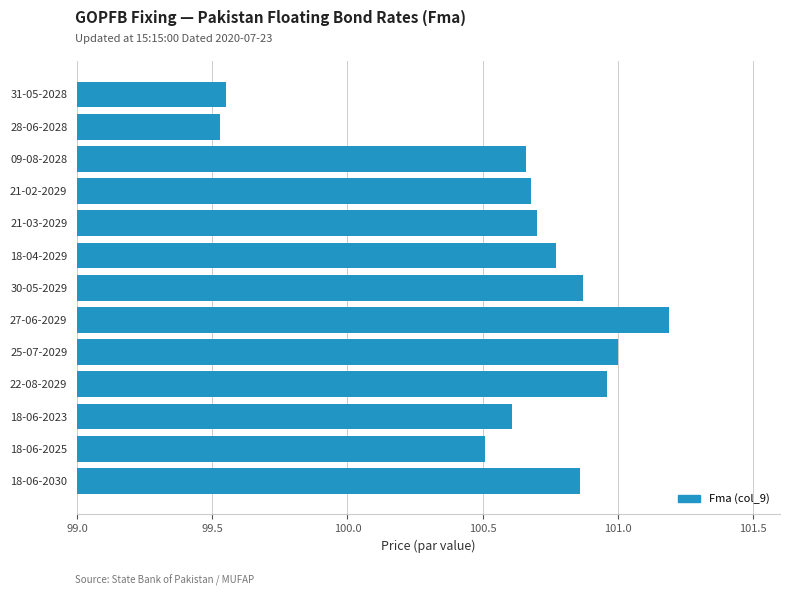

What is the sum of all values?

1307.9